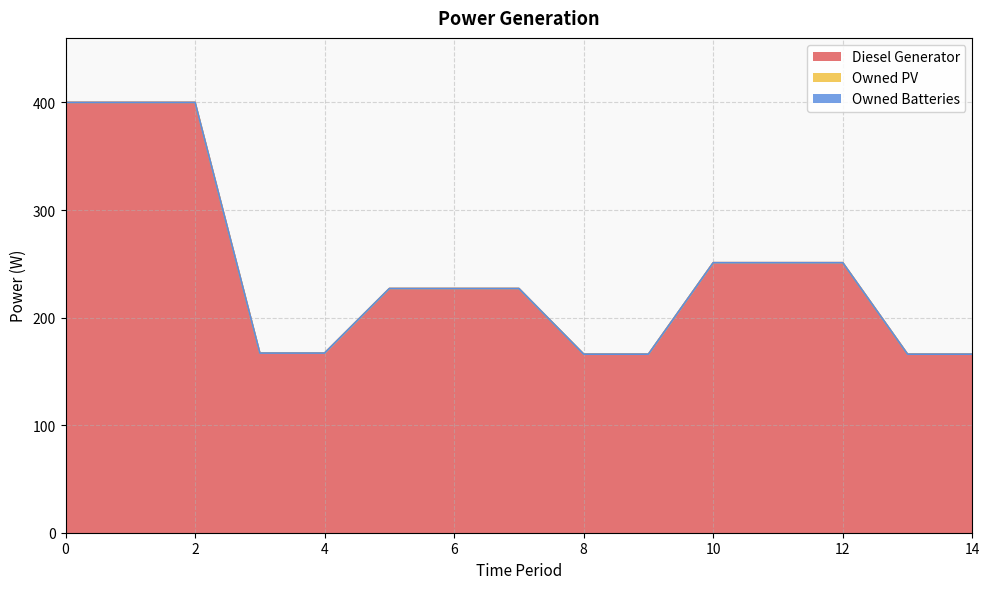

Is the value of Owned PV at 2 greater than the value of Owned Batteries at 4?

No